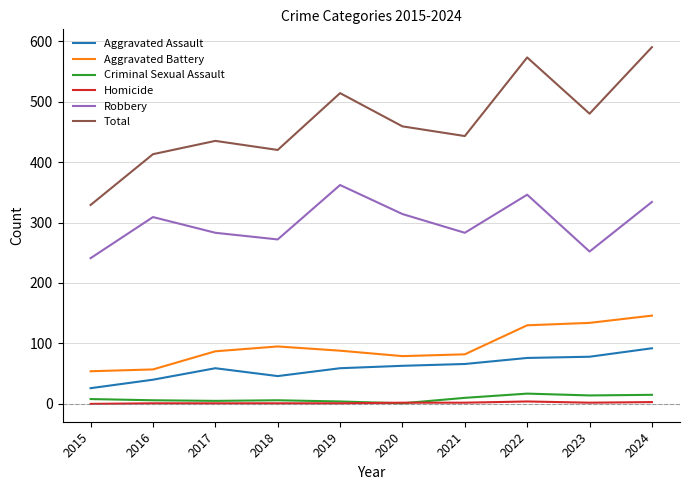

True or false: Homicide and Aggravated Battery intersect in this chart.

False